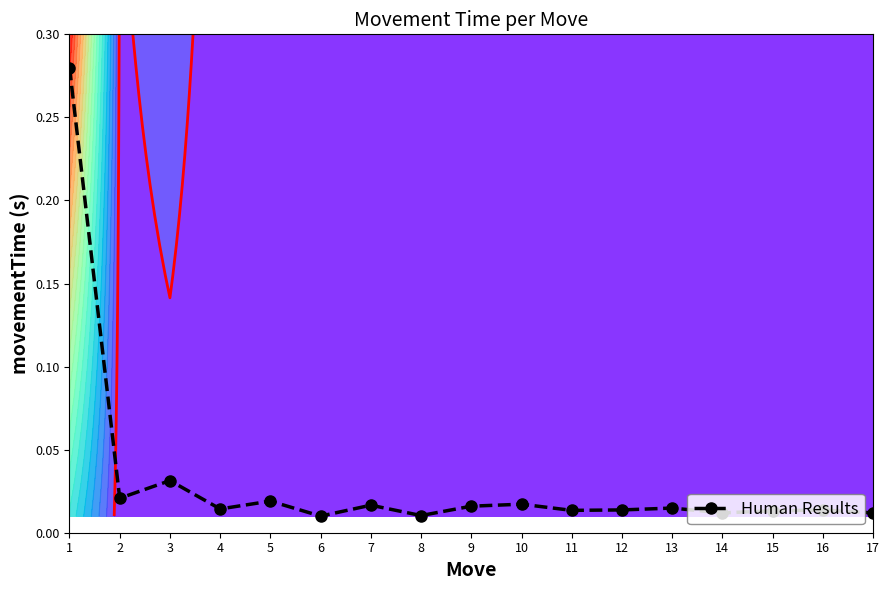

Reading right to left, what are all the values shown in this chart?

0.0	0.0	0.0	0.0	0.0	0.0	0.0	0.0	0.0	0.0	0.0	0.0	0.0	0.0	0.0	0.0	0.3